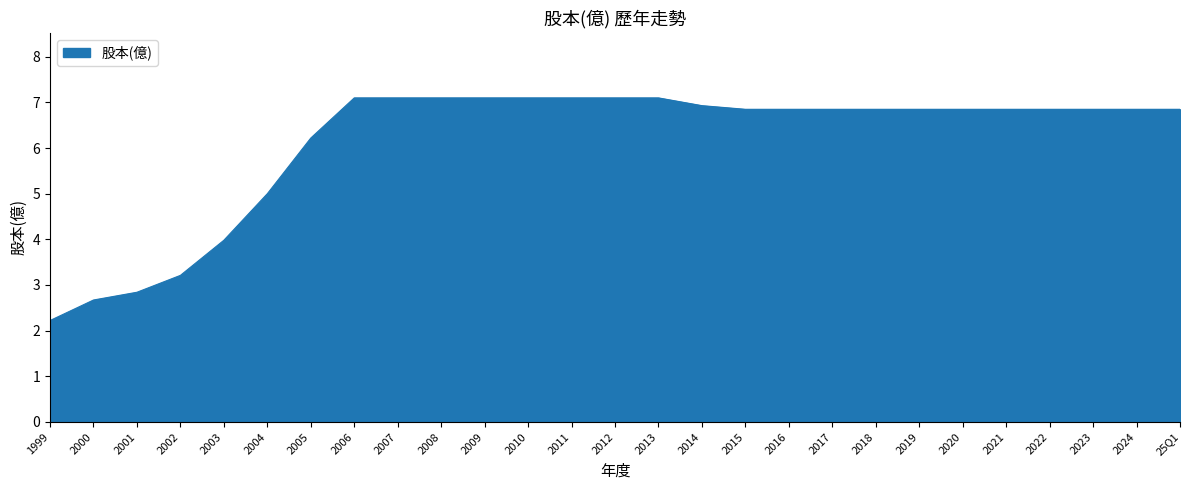

What is the greatest value displayed?

7.1